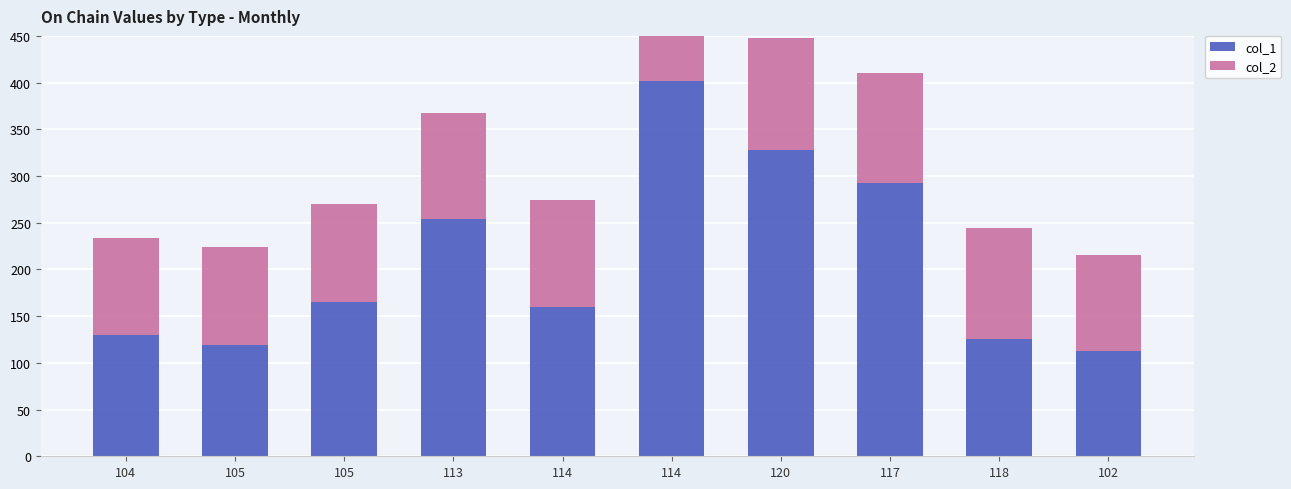

What is the difference between the maximum and second lowest values in the col_2 series?

16